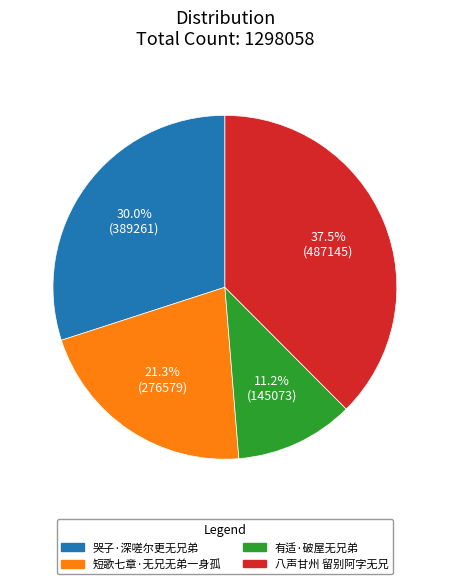

What is the total percentage of 有适·破屋无兄弟 and 短歌七章·无兄无弟一身孤?

32.5%